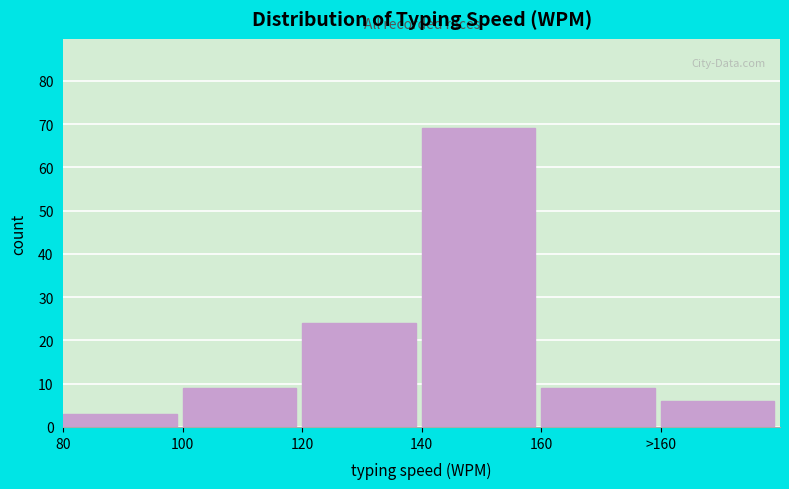

Reading left to right, transcribe all the data shown in this chart.

80=3	100=9	120=24	140=69	160=9	>160=6